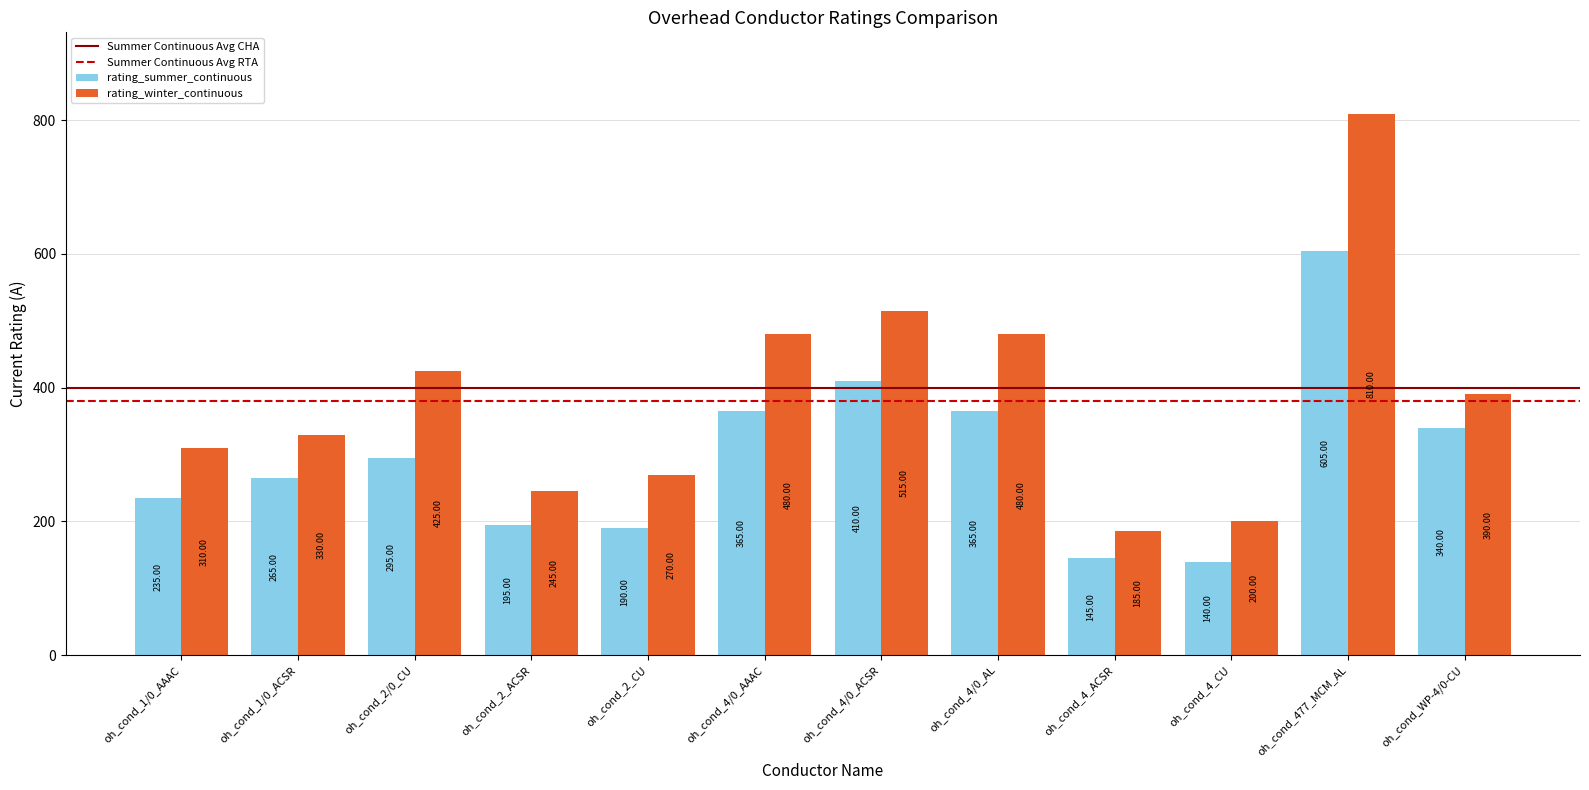

How many groups of bars are there?

12